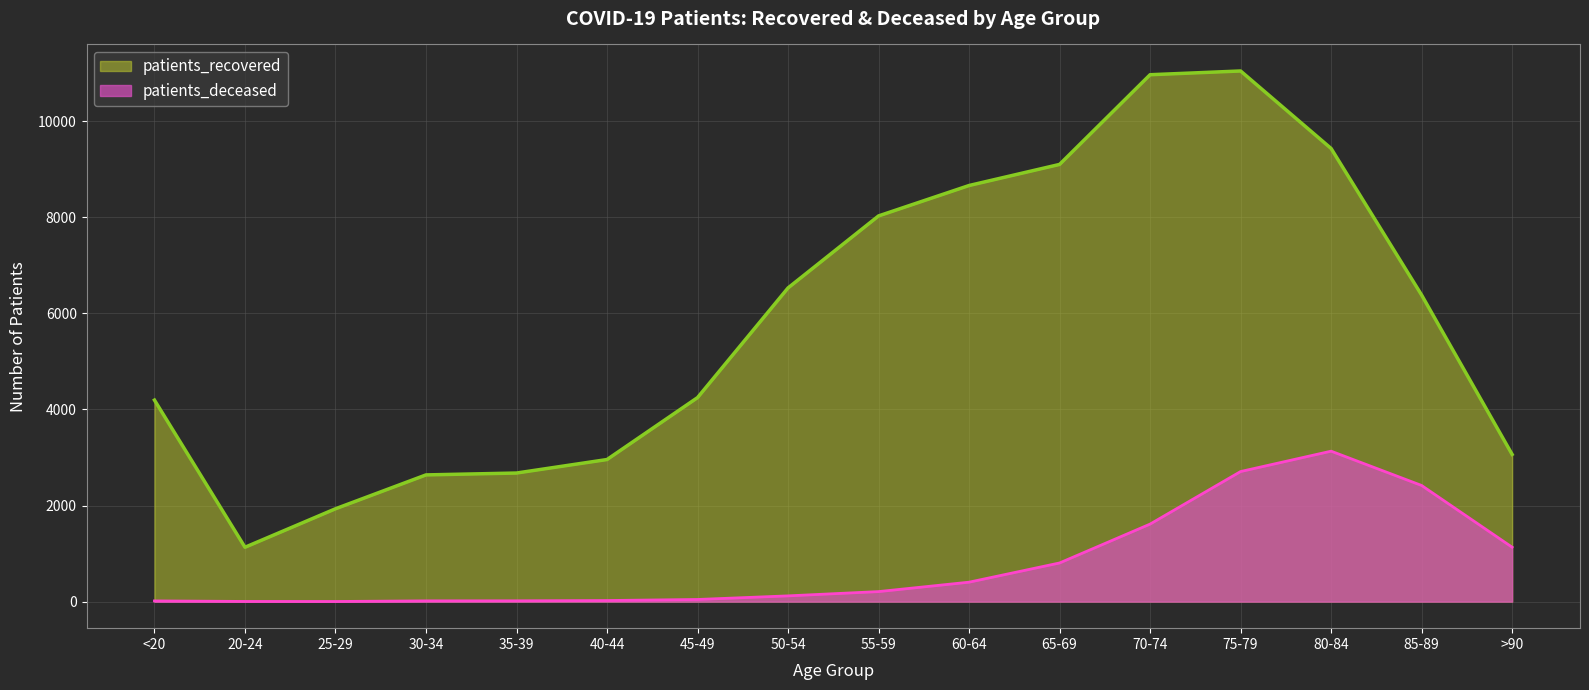

How many data points does each series have?

16